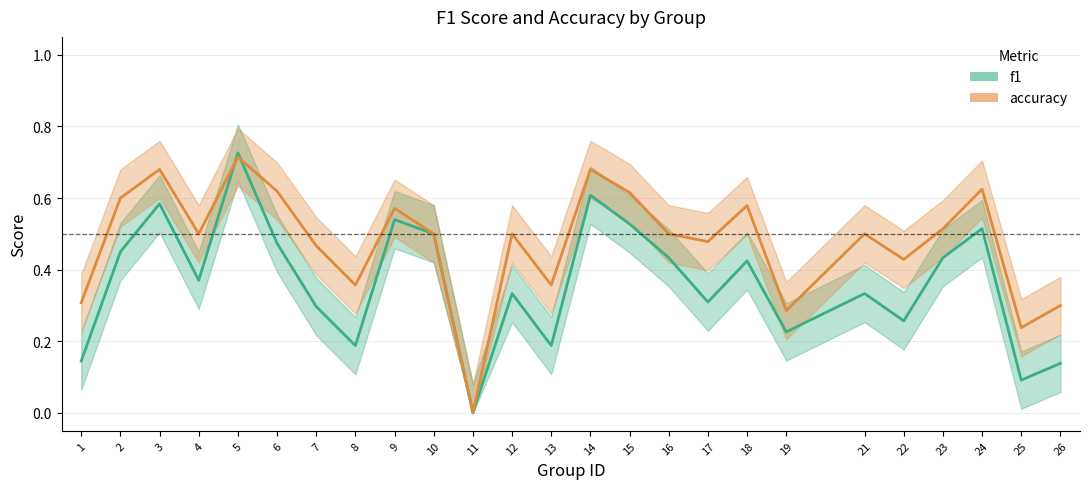

What is the value of the f1 point at the 2nd from the left?

0.5